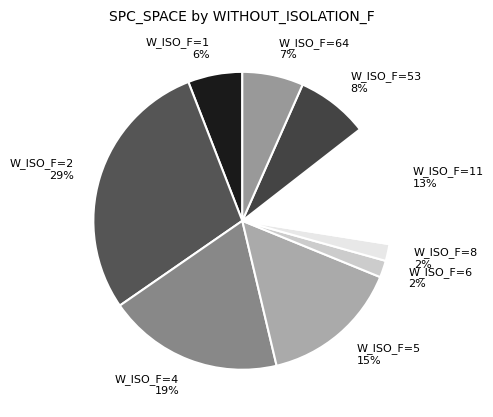

The W_ISO_F=5 slice represents 15% of the pie. True or false?

True